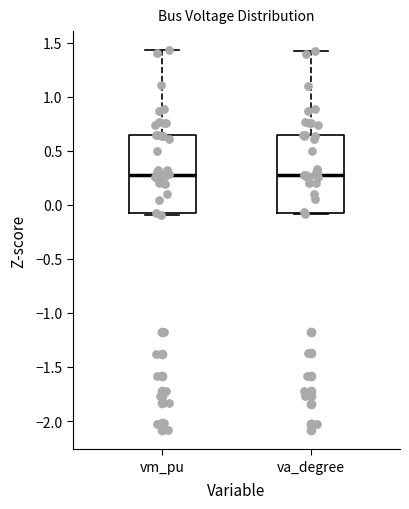

Where does the upper whisker of the box for vm_pu end on the y-axis? The values are not printed on the chart, so give them approximately, as read against the axis.

1.45